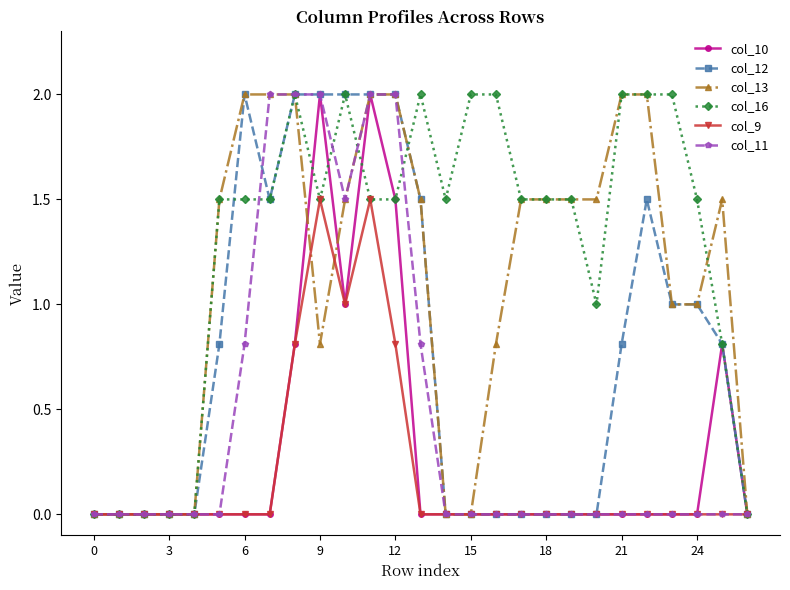

True or false: col_10 has more than 0 points higher than both neighbors.

True